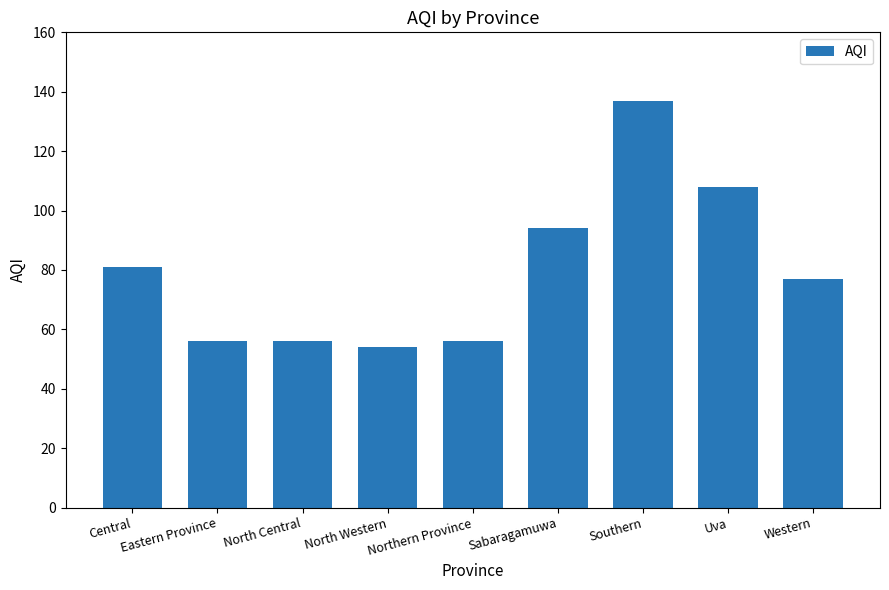

Are the bars horizontal?

No